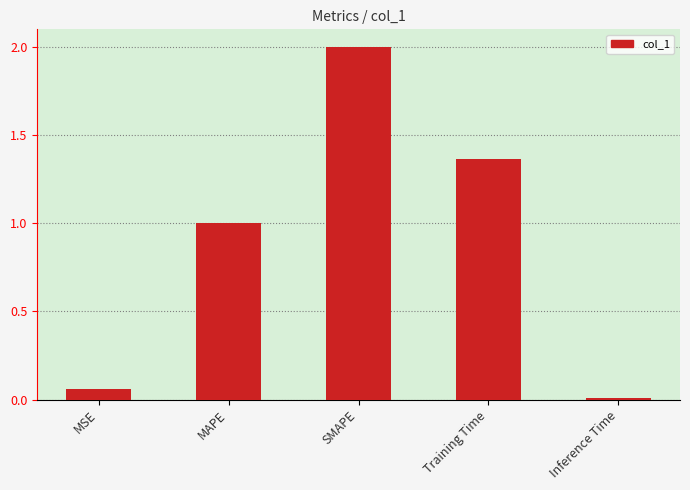

What is the difference between the maximum and second lowest values?

1.9